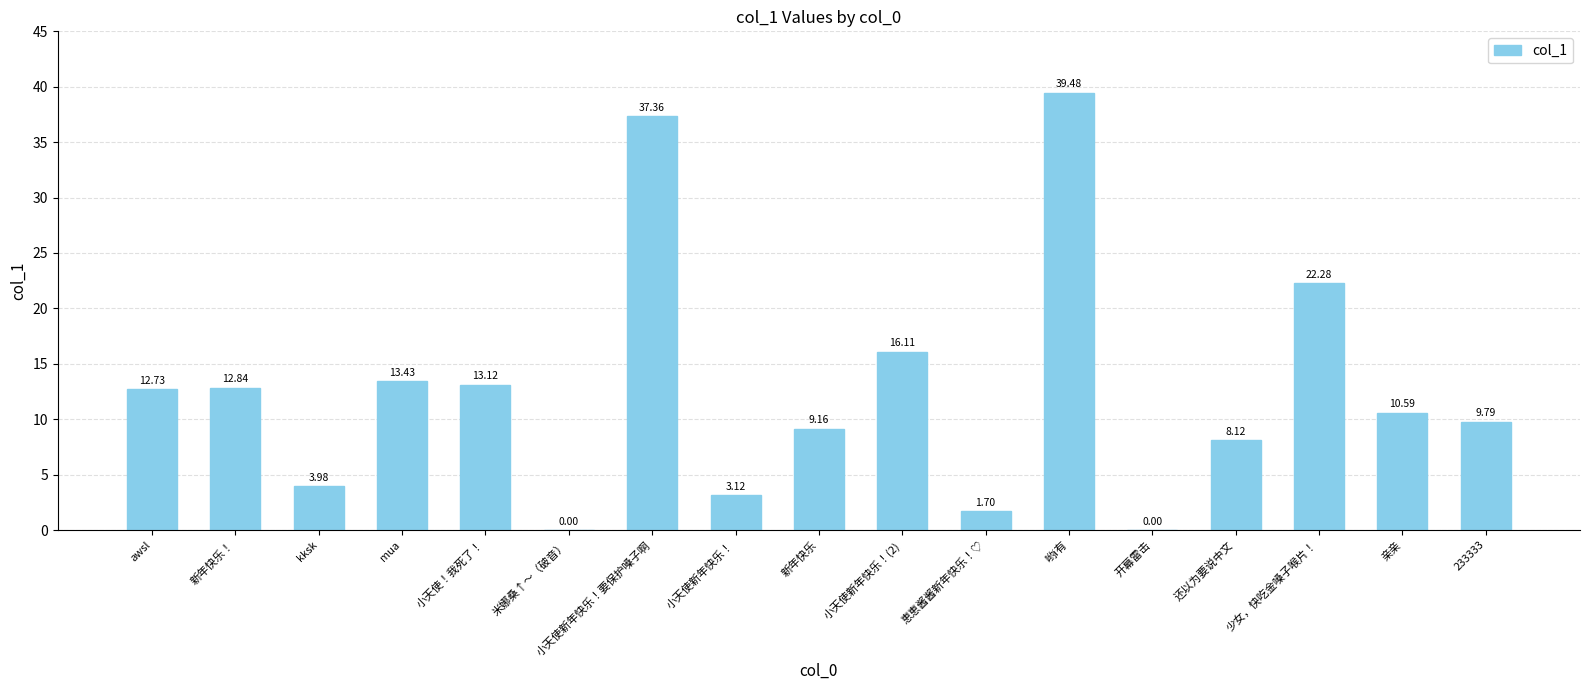

Read the value at 小天使新年快乐！要保护嗓子啊.

37.4